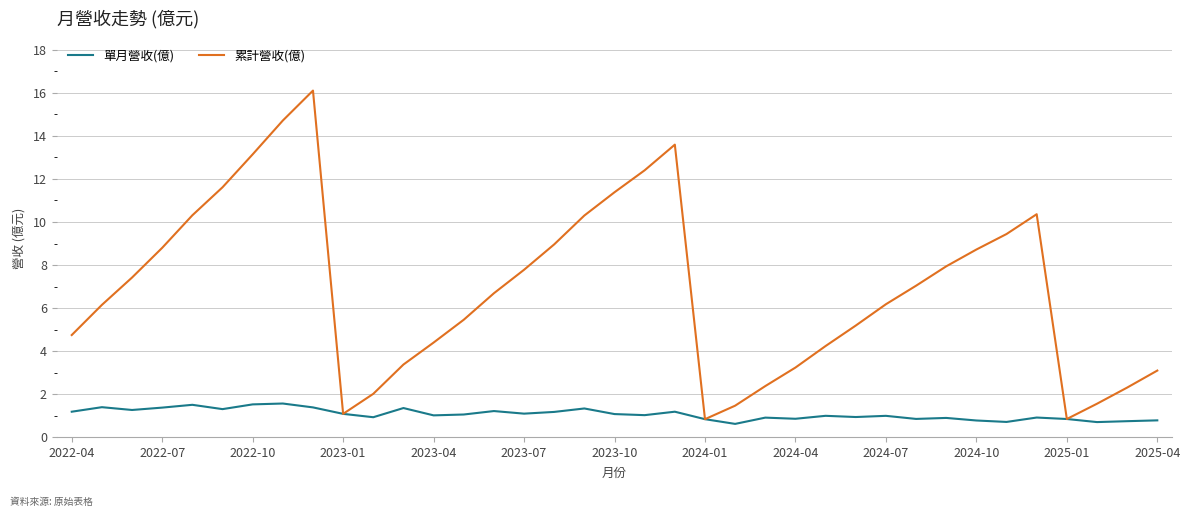

Which series has the widest spread of values?

累計營收(億)